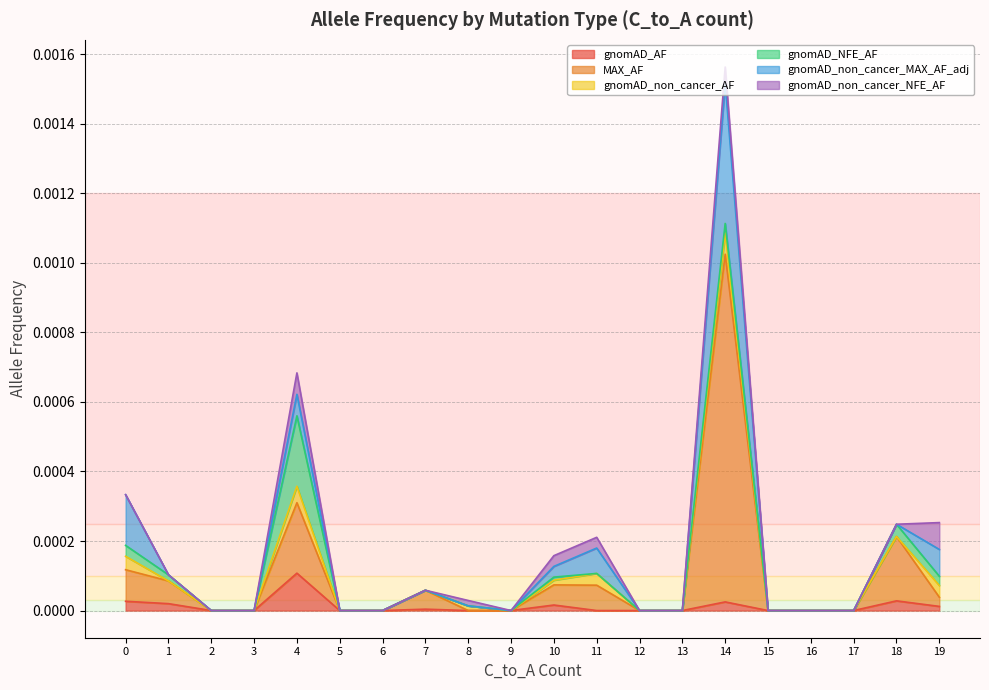

At which category is the sum across all series the highest?

14